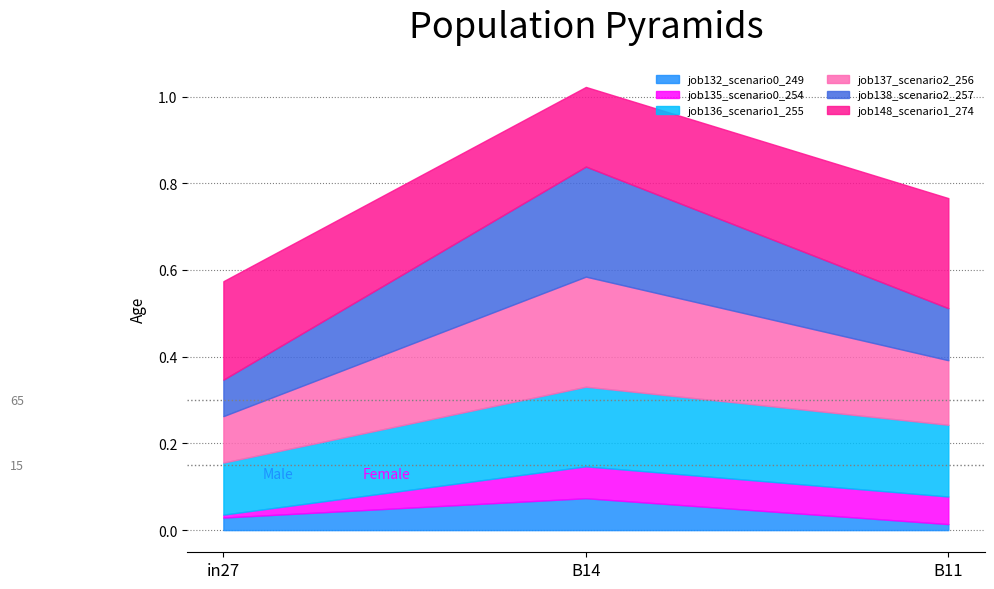

What is the label of the 3rd point from the right?

in27